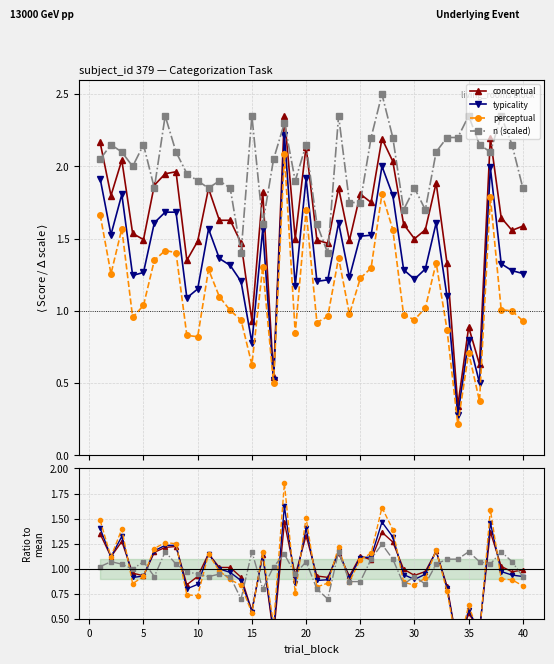

The typicality series shows 0.2 at 35. True or false?

False